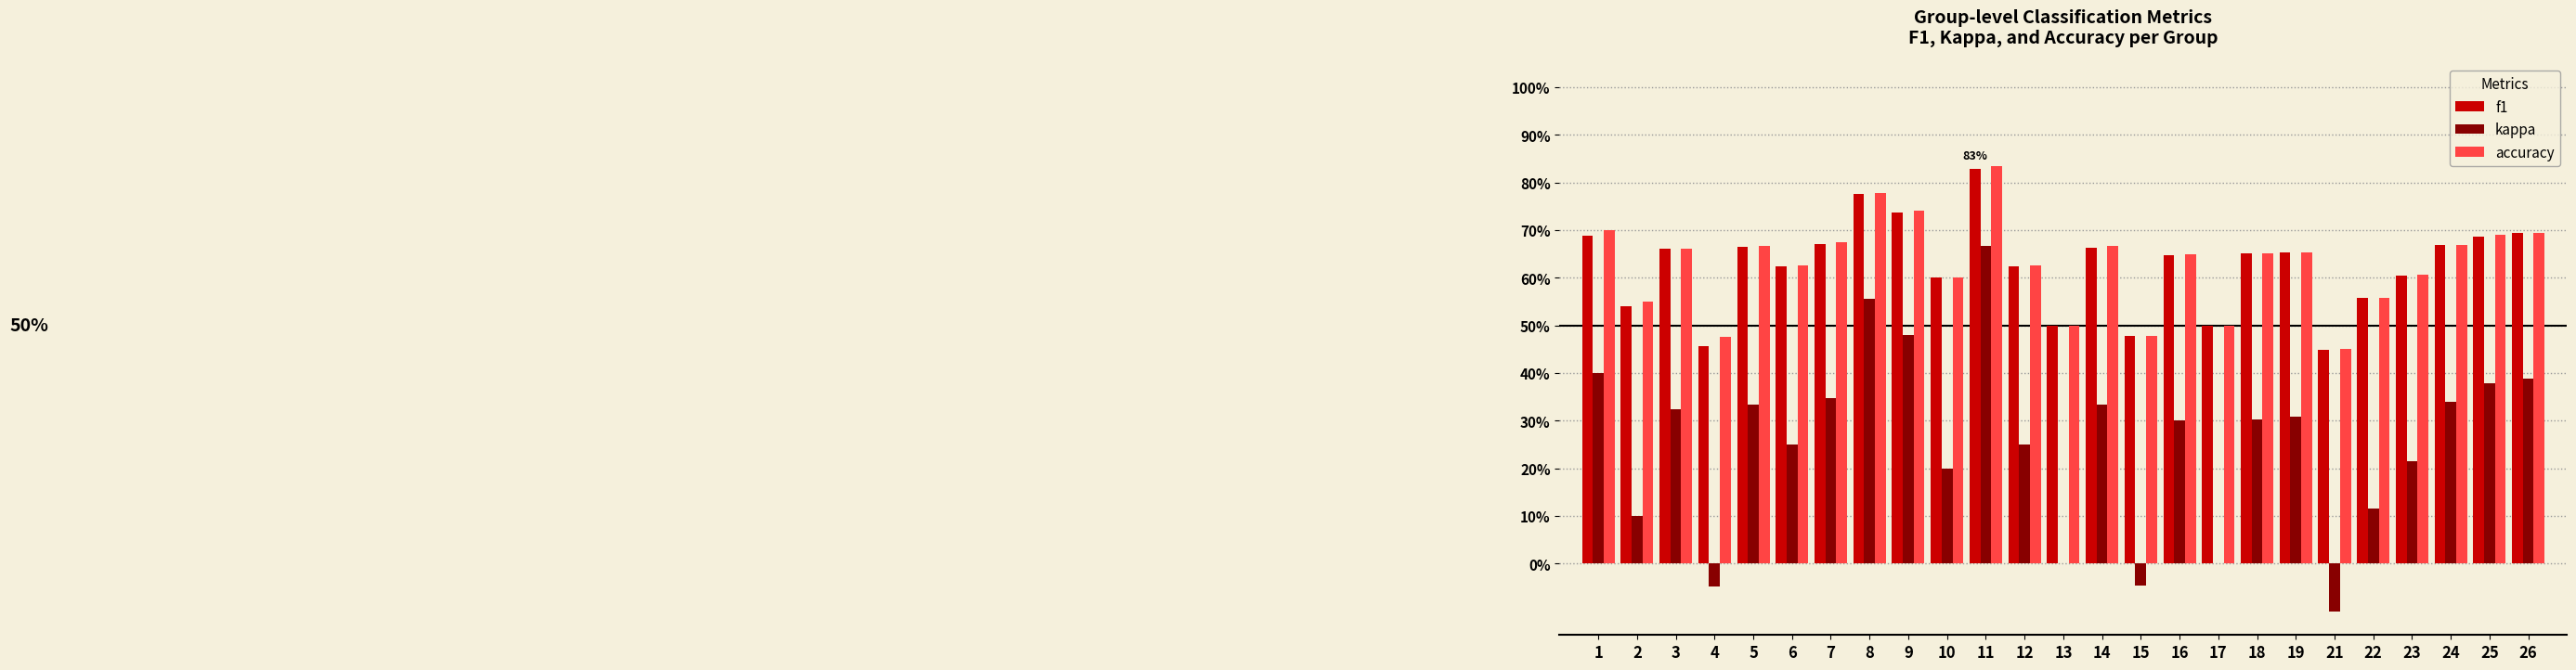

Reading left to right, list all the values displayed in this chart.

f1: 0.7	0.5	0.7	0.5	0.7	0.6	0.7	0.8	0.7	0.6	0.8	0.6	0.5	0.7	0.5	0.6	0.5	0.7	0.7	0.4	0.6	0.6	0.7	0.7	0.7
kappa: 0.4	0.1	0.3	-0.0	0.3	0.2	0.3	0.6	0.5	0.2	0.7	0.2	0.0	0.3	-0.0	0.3	0.0	0.3	0.3	-0.1	0.1	0.2	0.3	0.4	0.4
accuracy: 0.7	0.6	0.7	0.5	0.7	0.6	0.7	0.8	0.7	0.6	0.8	0.6	0.5	0.7	0.5	0.7	0.5	0.7	0.7	0.5	0.6	0.6	0.7	0.7	0.7